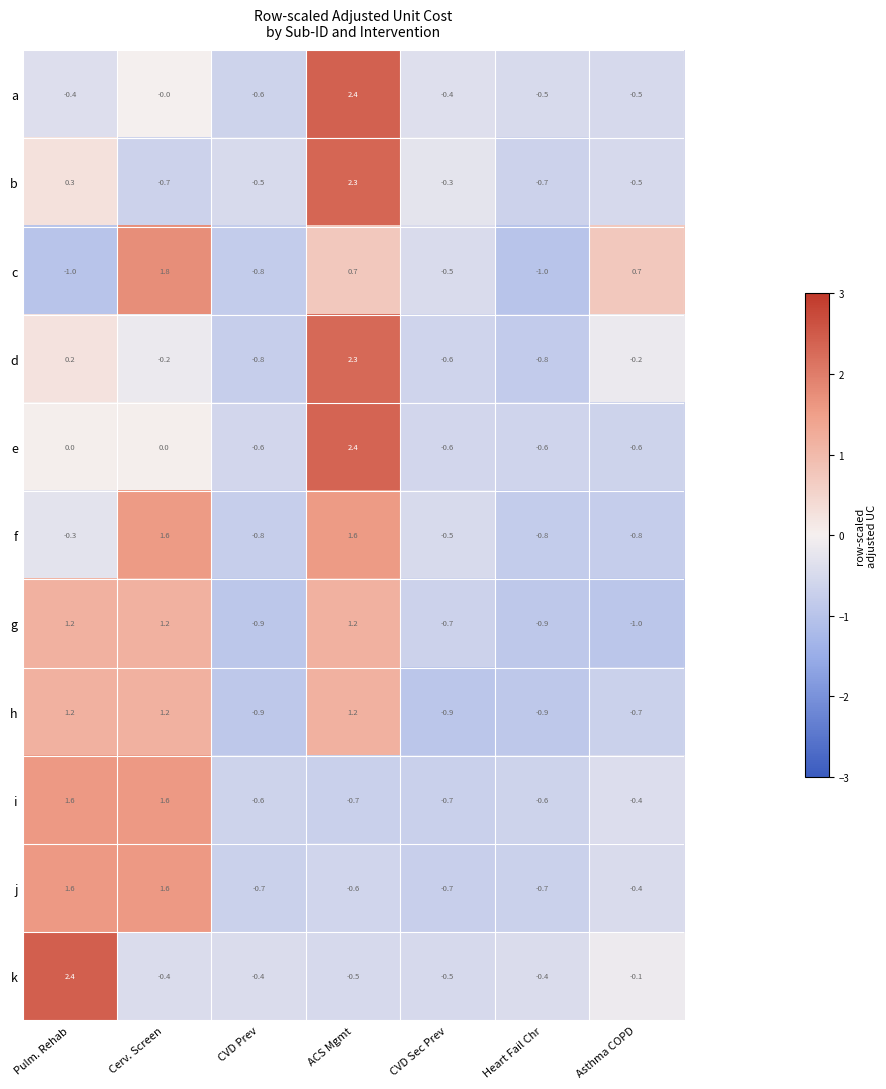

What is the total value across all series at CVD Prev?

-7.6